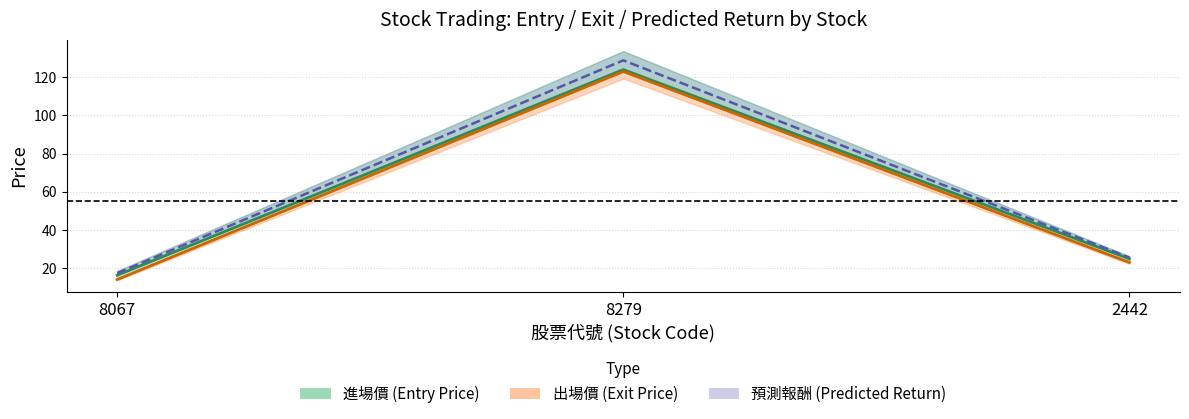

The value of 預測報酬 center at 8279 is 128.8. True or false?

True